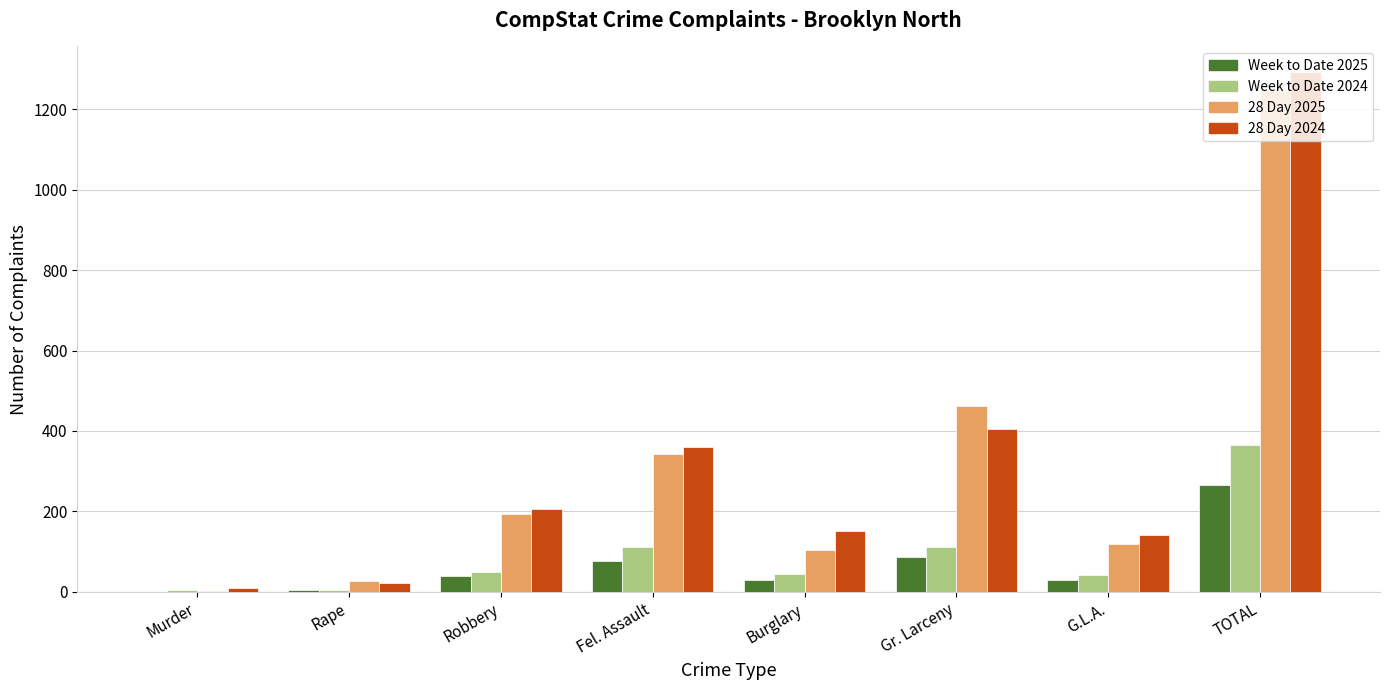

What is the sum of all Week to Date 2024 values?

732